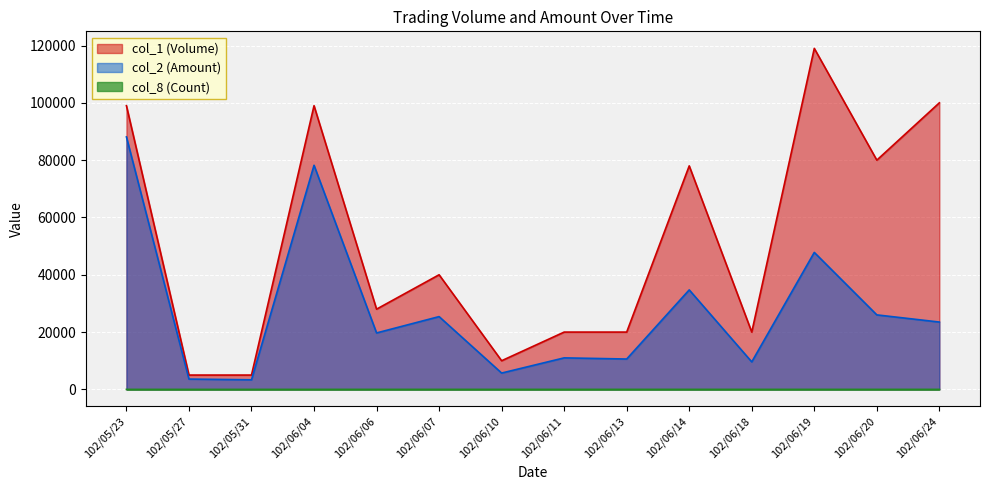

Rank the series by their maximum value, from lowest to highest.

col_8 (Count), col_2 (Amount), col_1 (Volume)